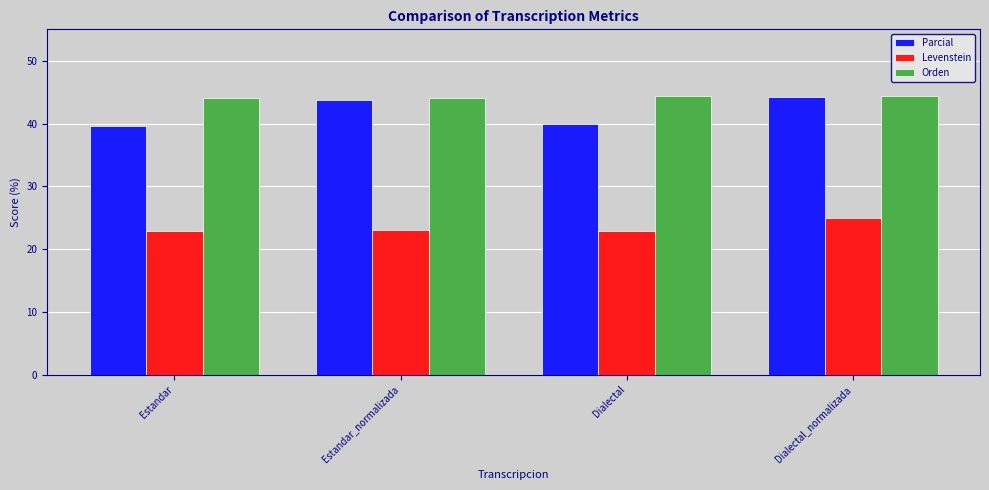

What is the difference between the Levenstein values at Estandar and Estandar_normalizada?

0.3